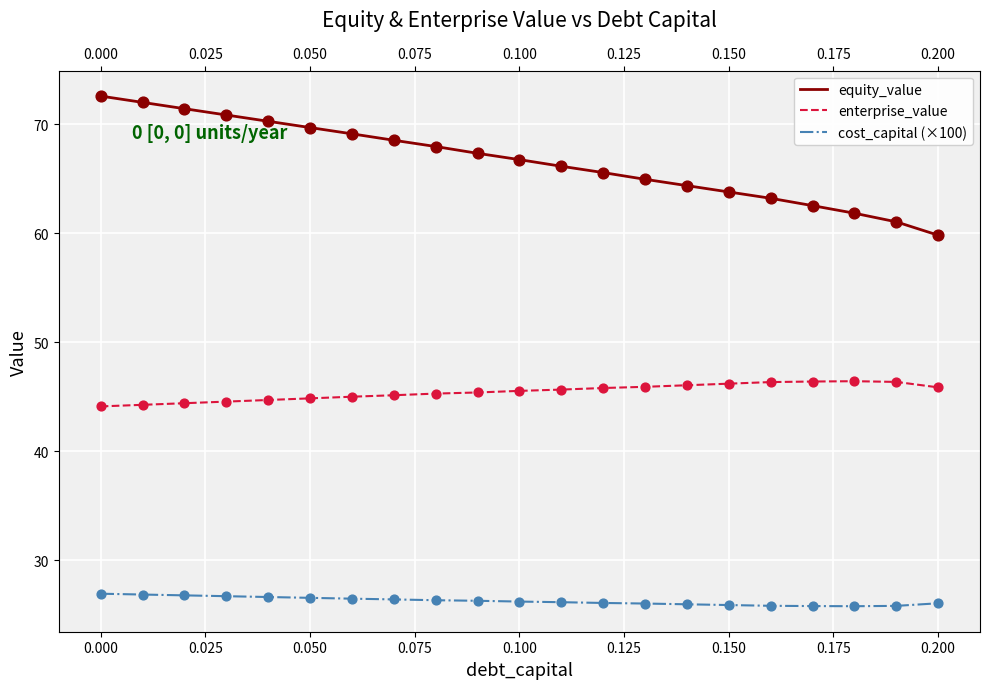

Which series has the largest total across all categories?

equity_value